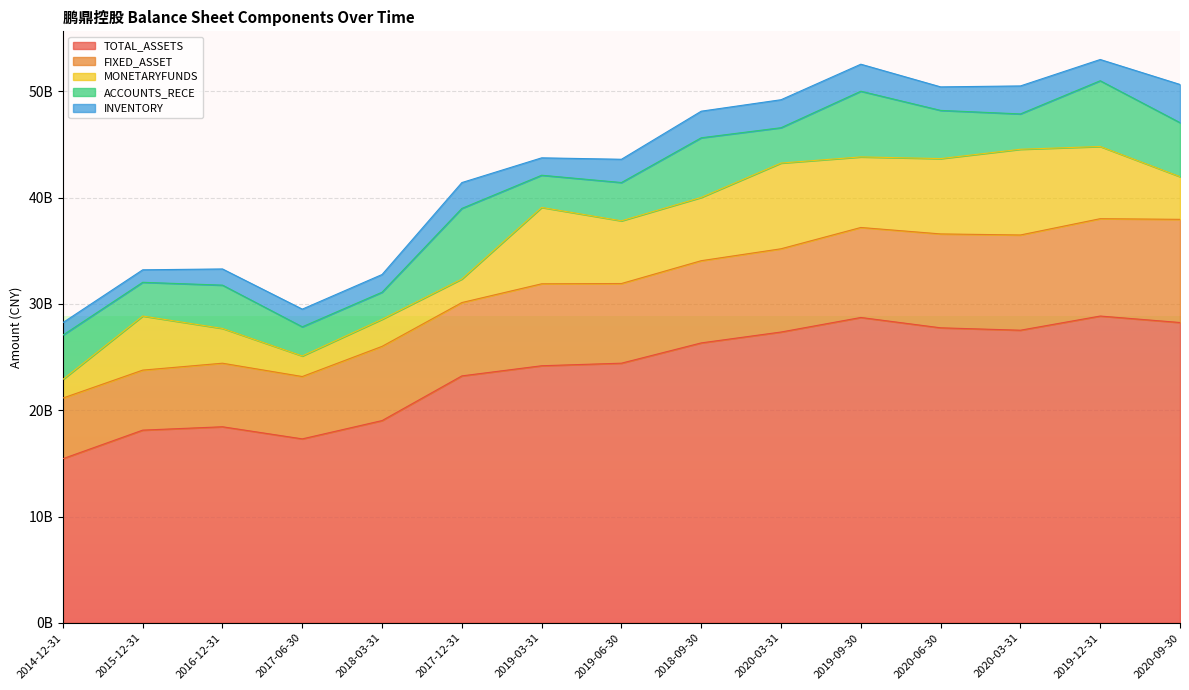

True or false: TOTAL_ASSETS and ACCOUNTS_RECE intersect in this chart.

False